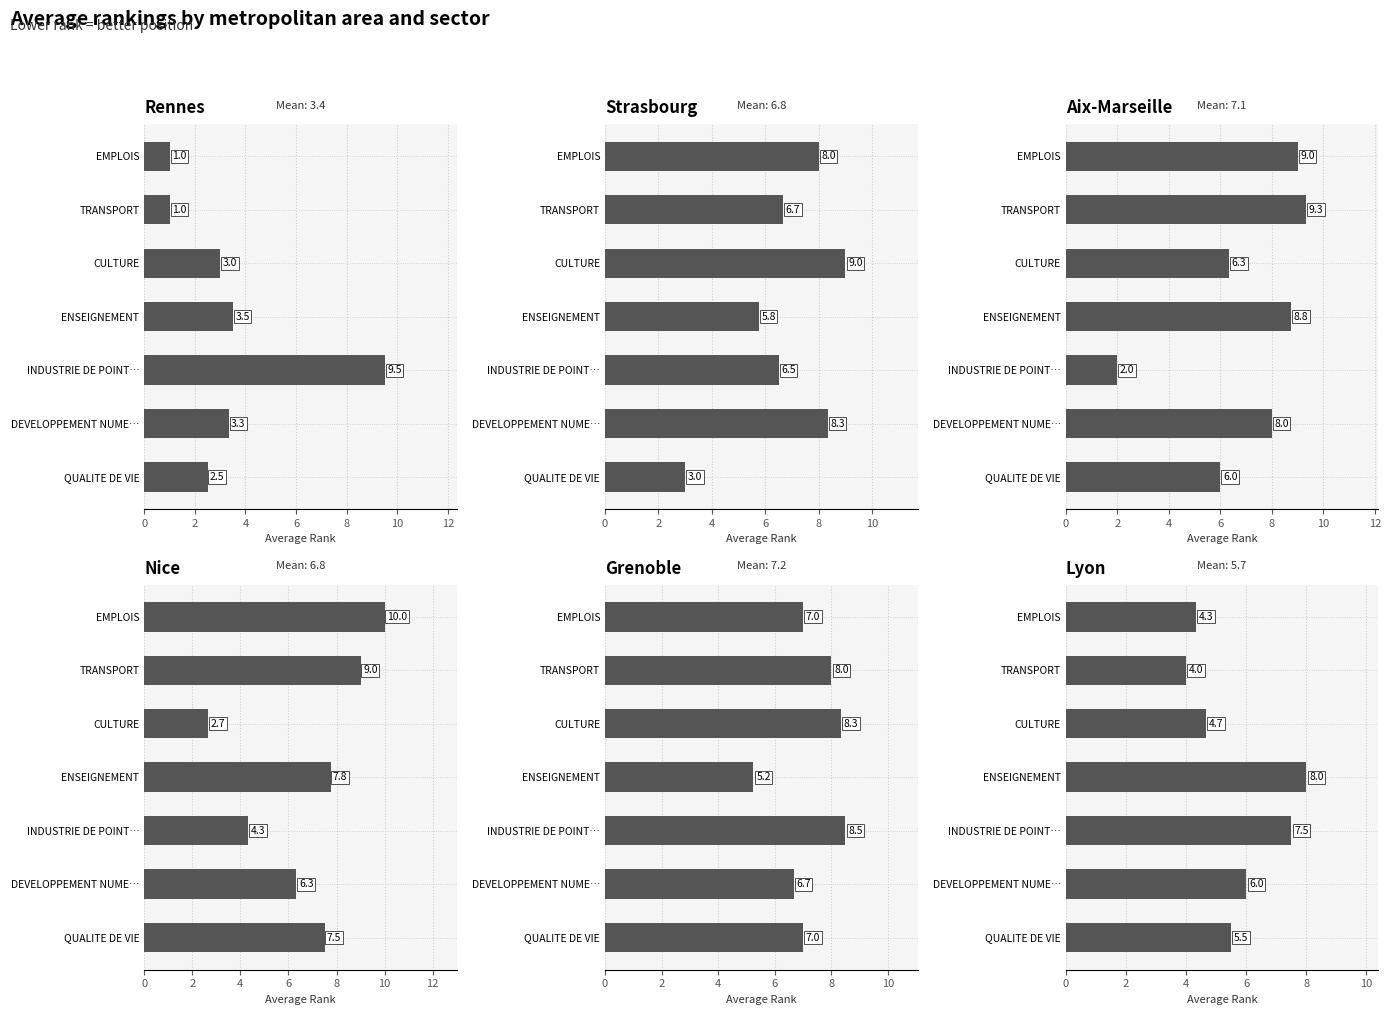

What is the sum of all Lyon values?

40.0